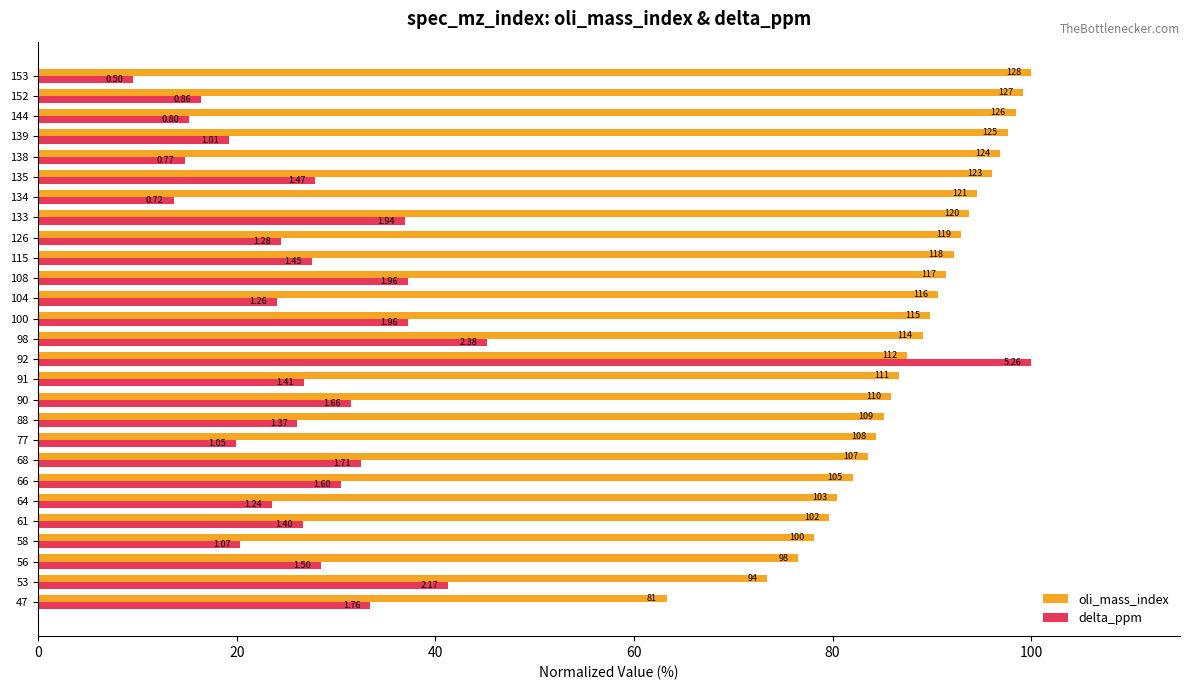

What are all the series names shown in the legend?

oli_mass_index, delta_ppm